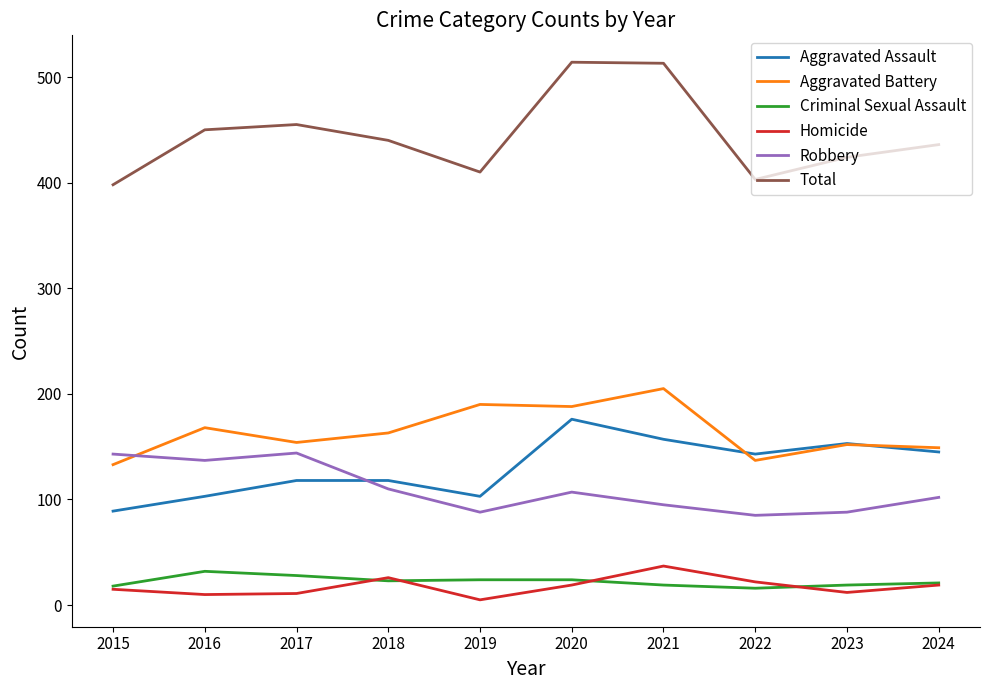

What is the spread (max minus min) of values at 2015?

383